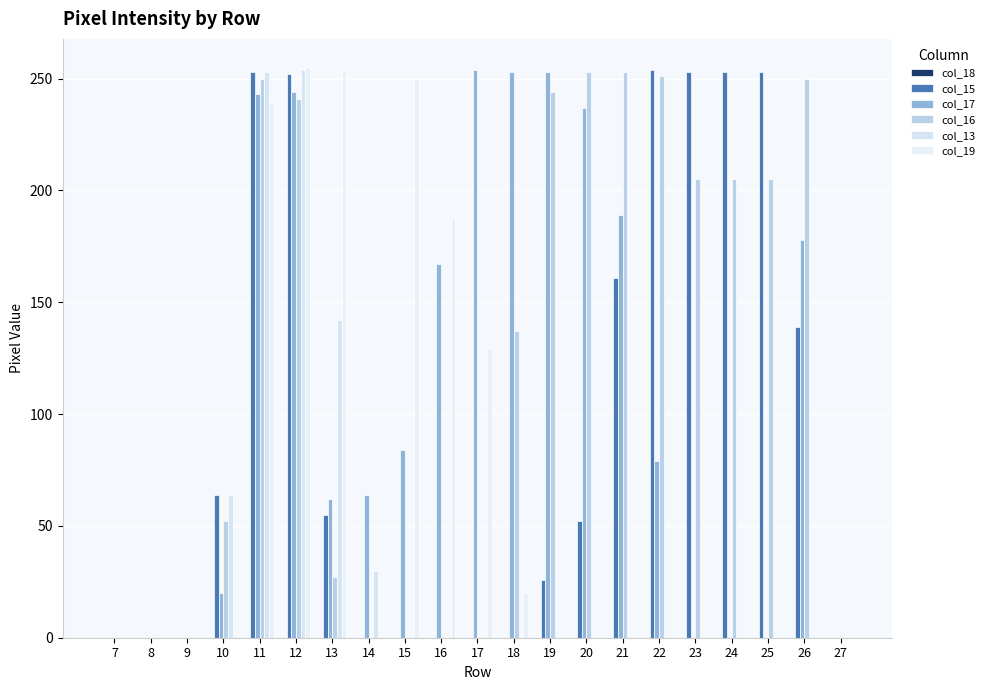

Which series has the largest total across all categories?

col_16